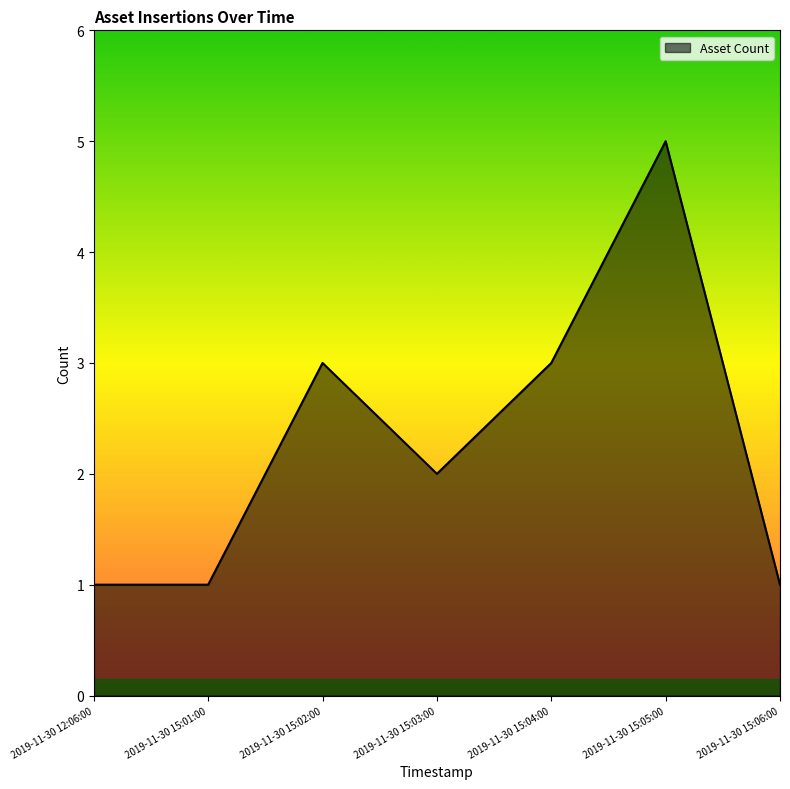

True or false: there are more than 0 points higher than both neighbors.

True